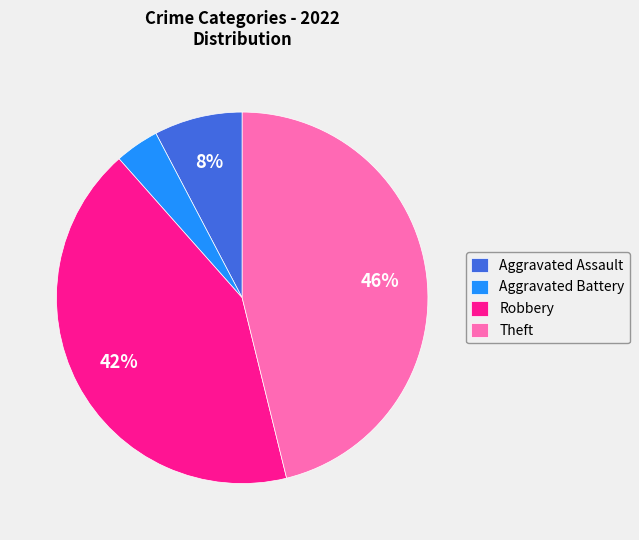

Between Aggravated Assault and Robbery, which is larger?

Robbery